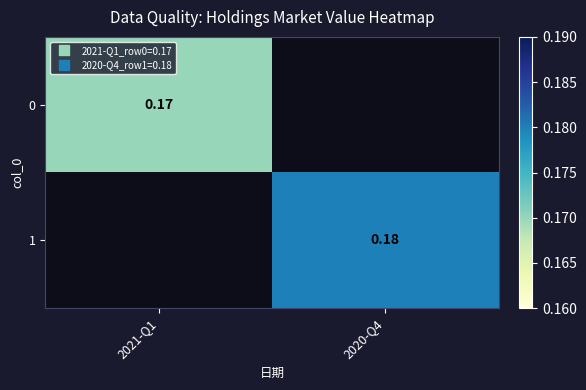

True or false: 1 has a value of 0.3 at 2020-Q4.

False